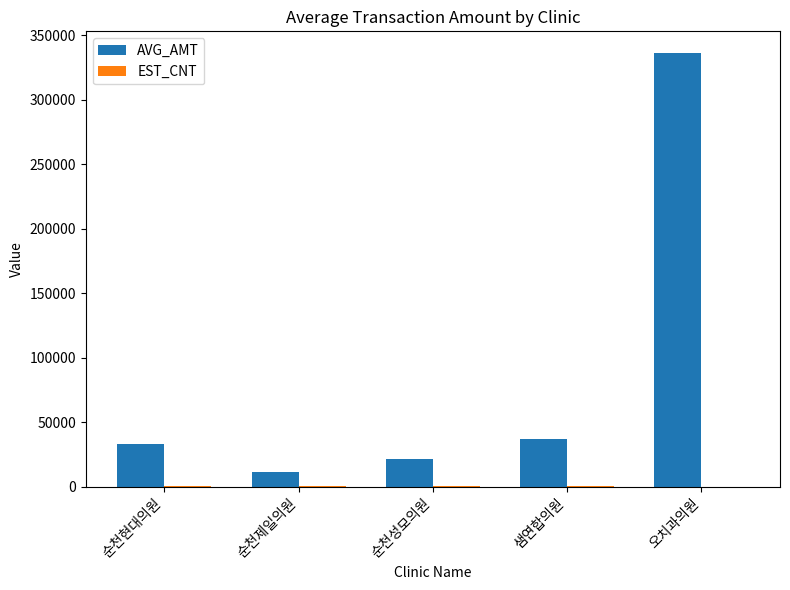

What is the sum of all AVG_AMT values?

439331